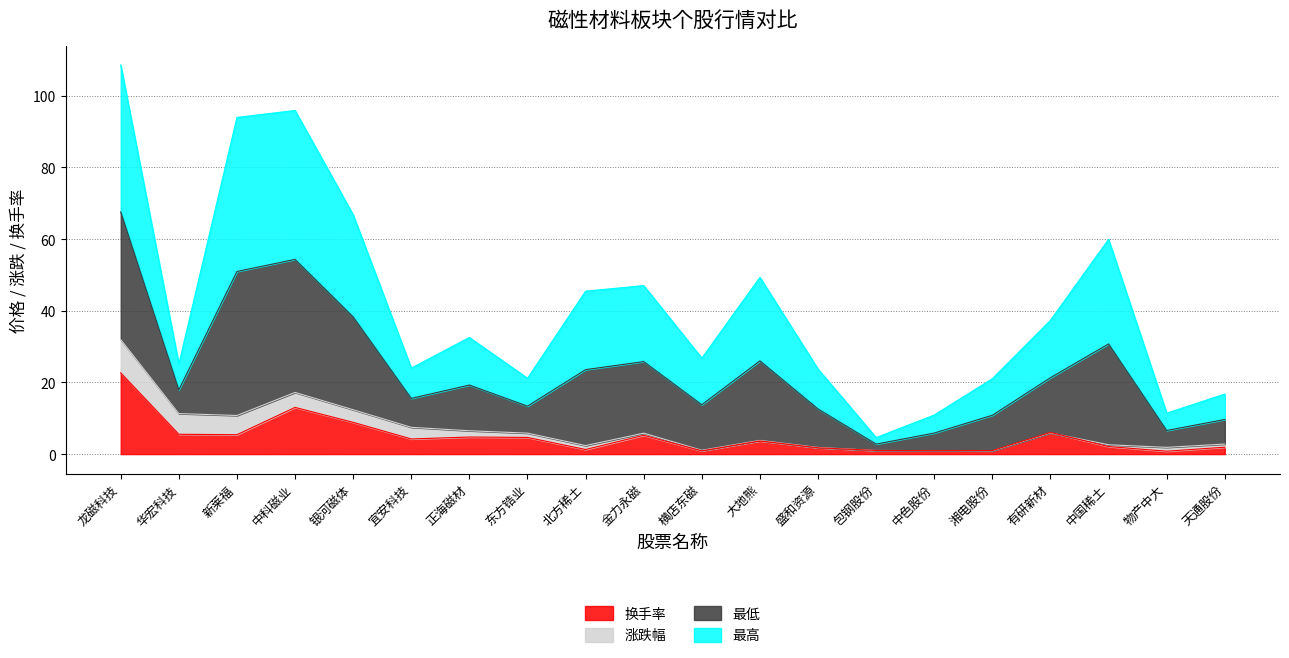

What position from the left is 有研新材?

17